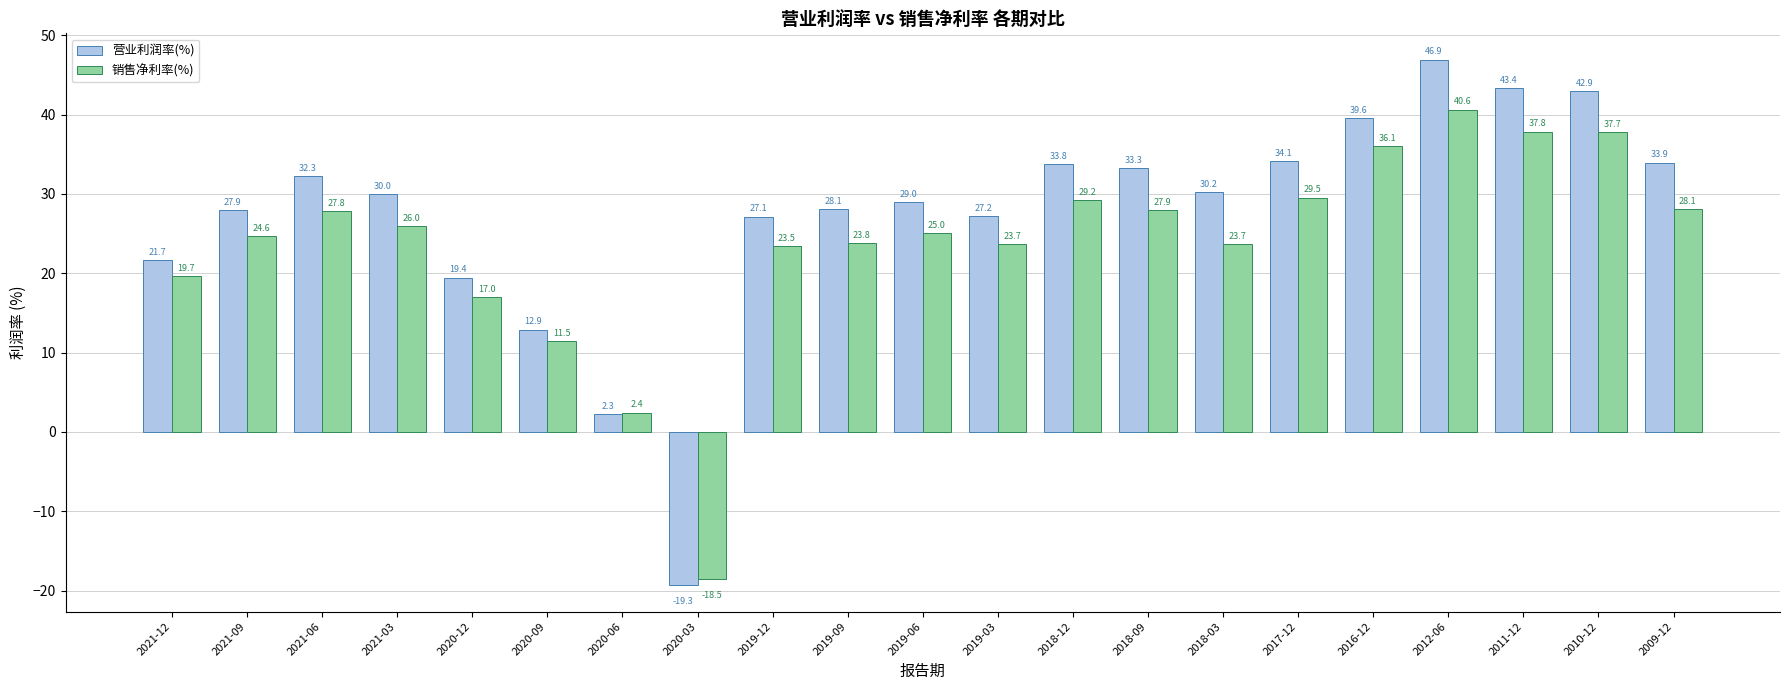

Which series has the widest spread of values?

营业利润率(%)